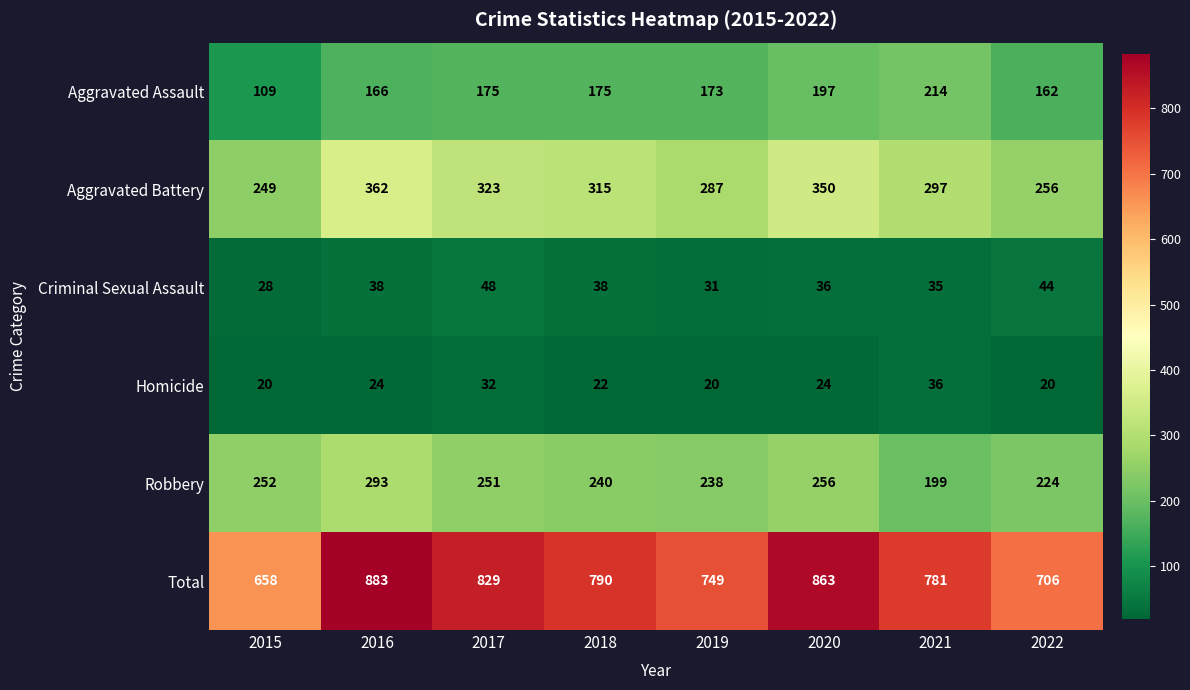

Which series has the largest range (max minus min)?

Total